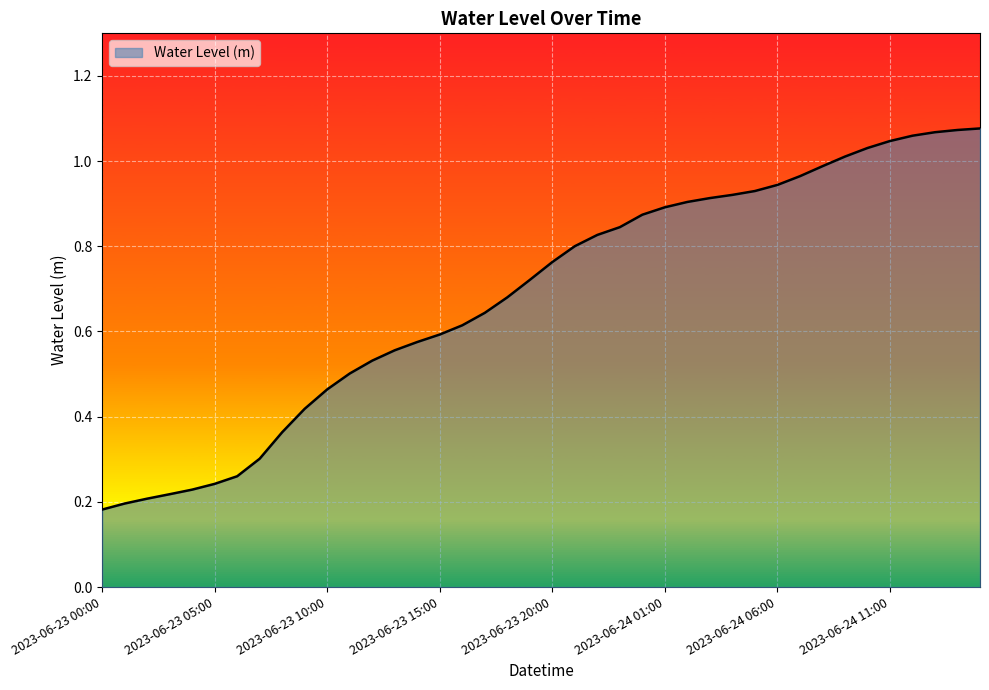

How many lines are shown in the chart?

1